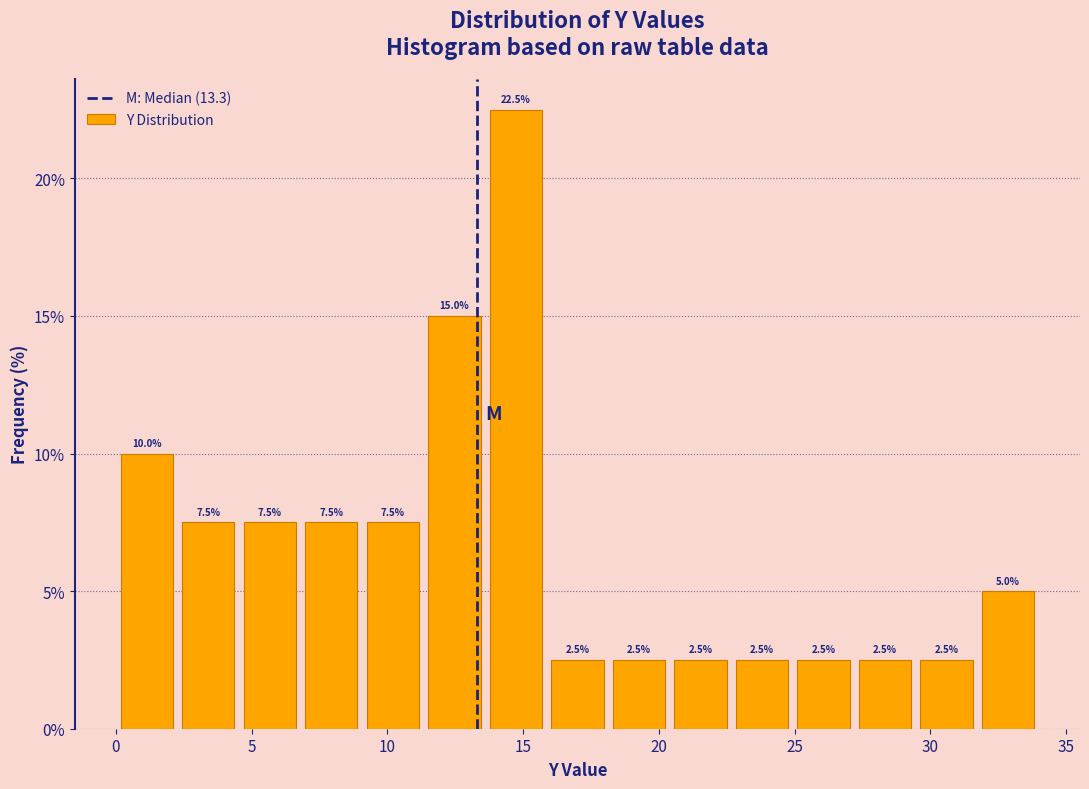

How tall is the bar that spans 31.5 to 34.0 on the x-axis? The bar edges are not printed on the chart, so give them approximately, as read against the axis.

5.0